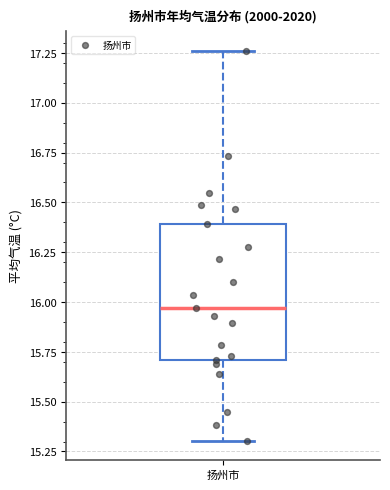

Read this box plot against the y-axis: the position of the median line, the range covered by the box, and the ends of both whiskers. The values are not printed on the chart, so give them approximately, as read against the axis.

median 15.95, box 15.70 to 16.40, whiskers 15.30 to 17.25